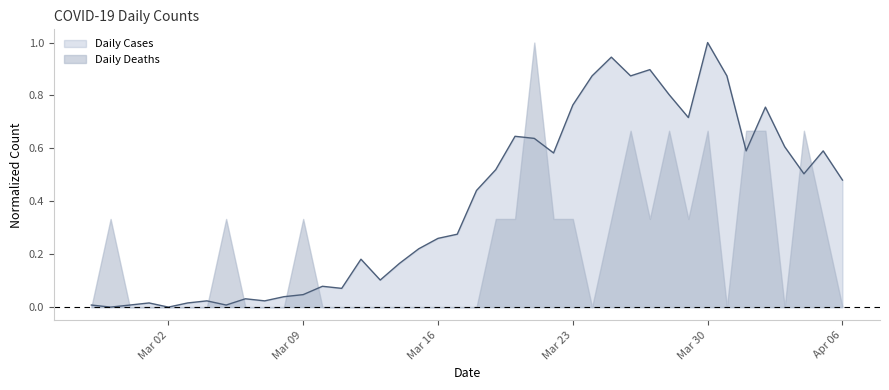

The value at 2020-03-22 is 0.8. True or false?

False